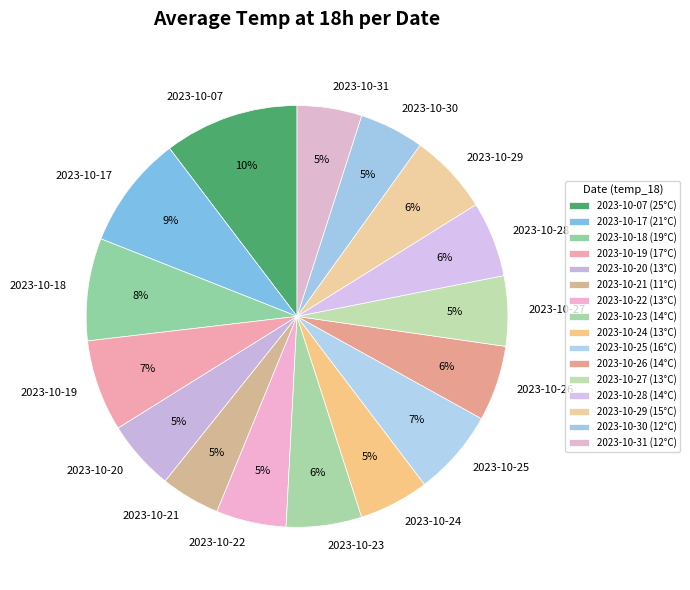

Which category has the biggest portion of the pie?

2023-10-07